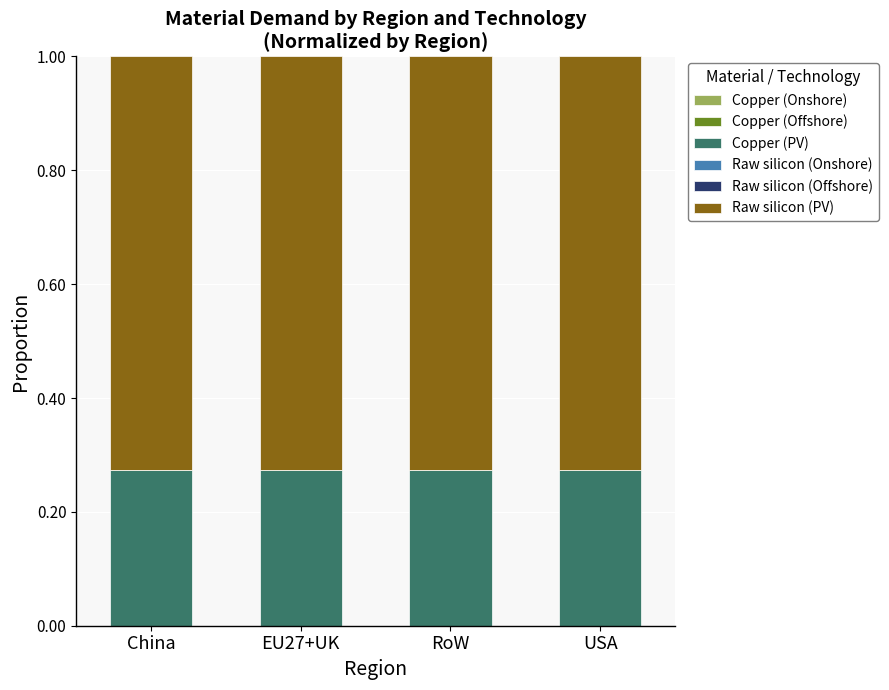

Are the bars horizontal?

No